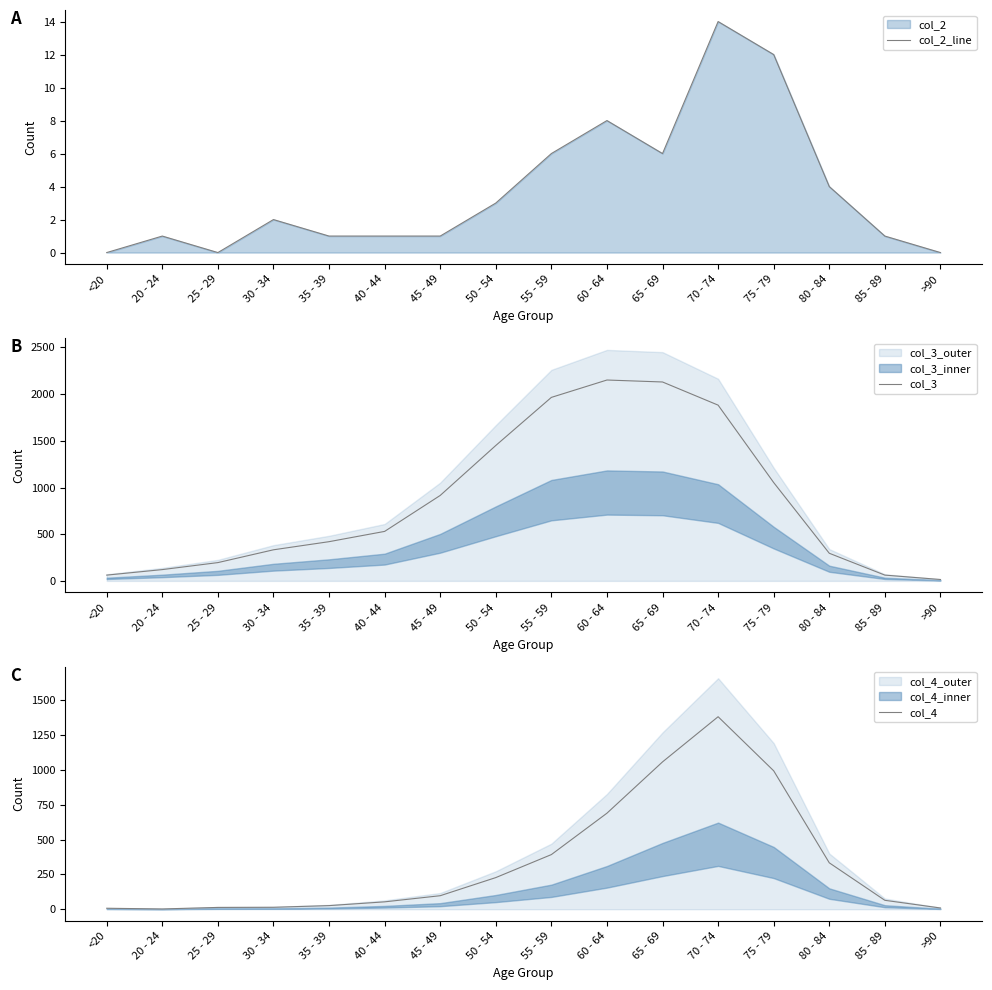

What position from the left is 80 - 84?

14